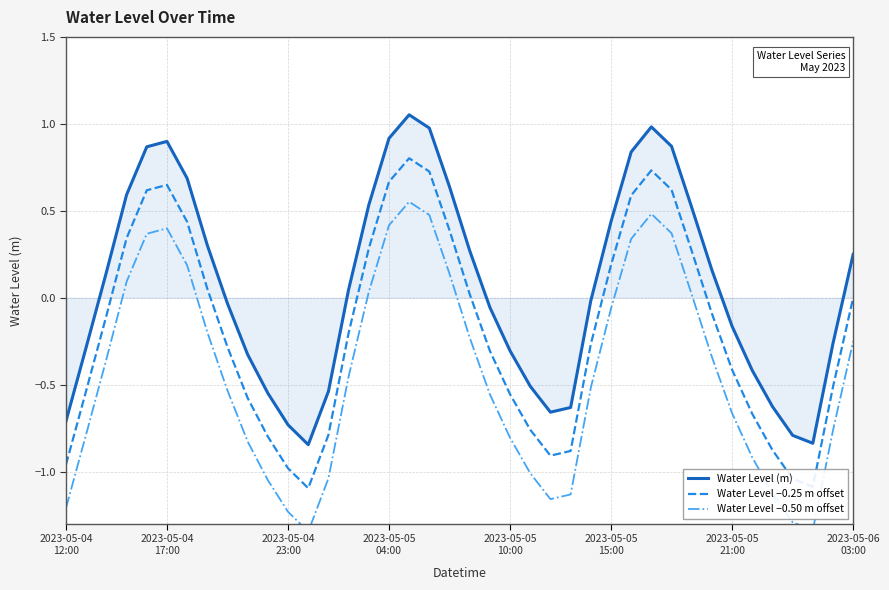

Where is the first local maximum for Water Level −0.25 m offset?

2023-05-04
17:00